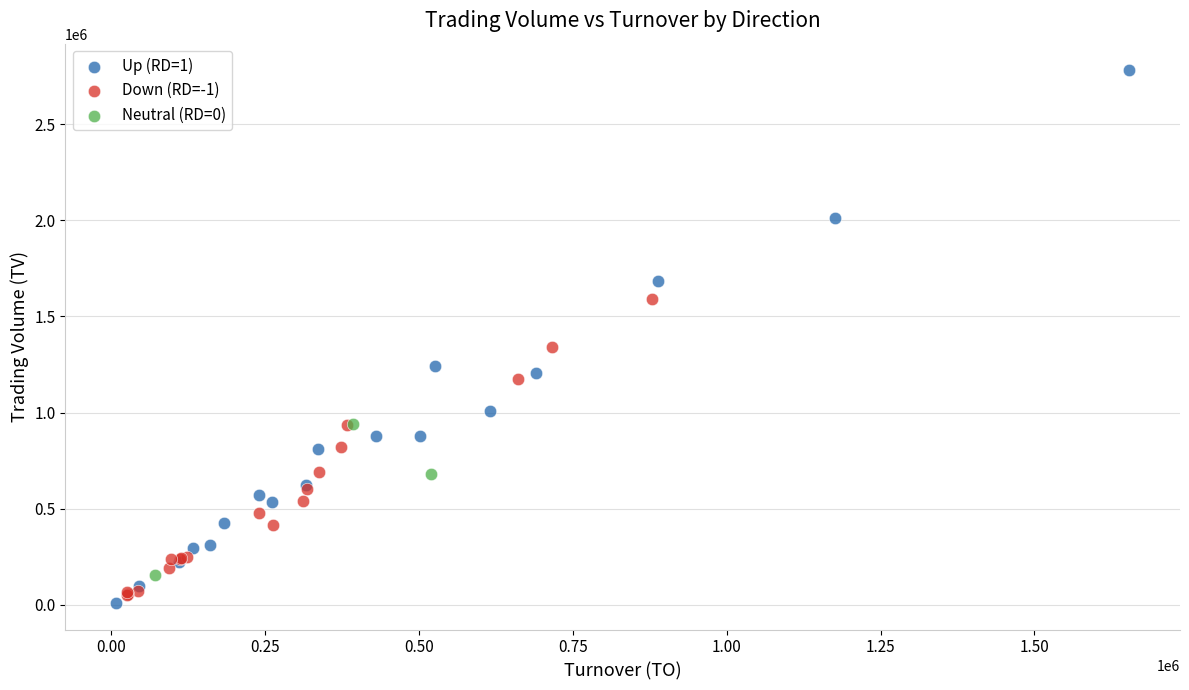

Which series contains the highest Y value?

Up (RD=1)